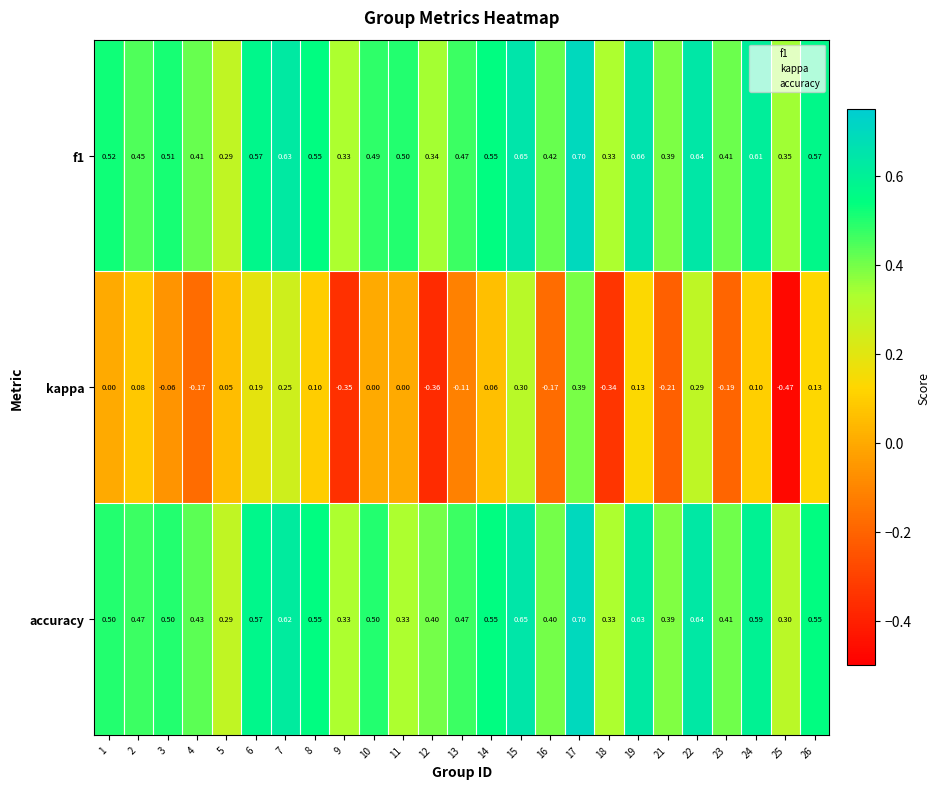

At how many categories does at least one series exceed 0?

25